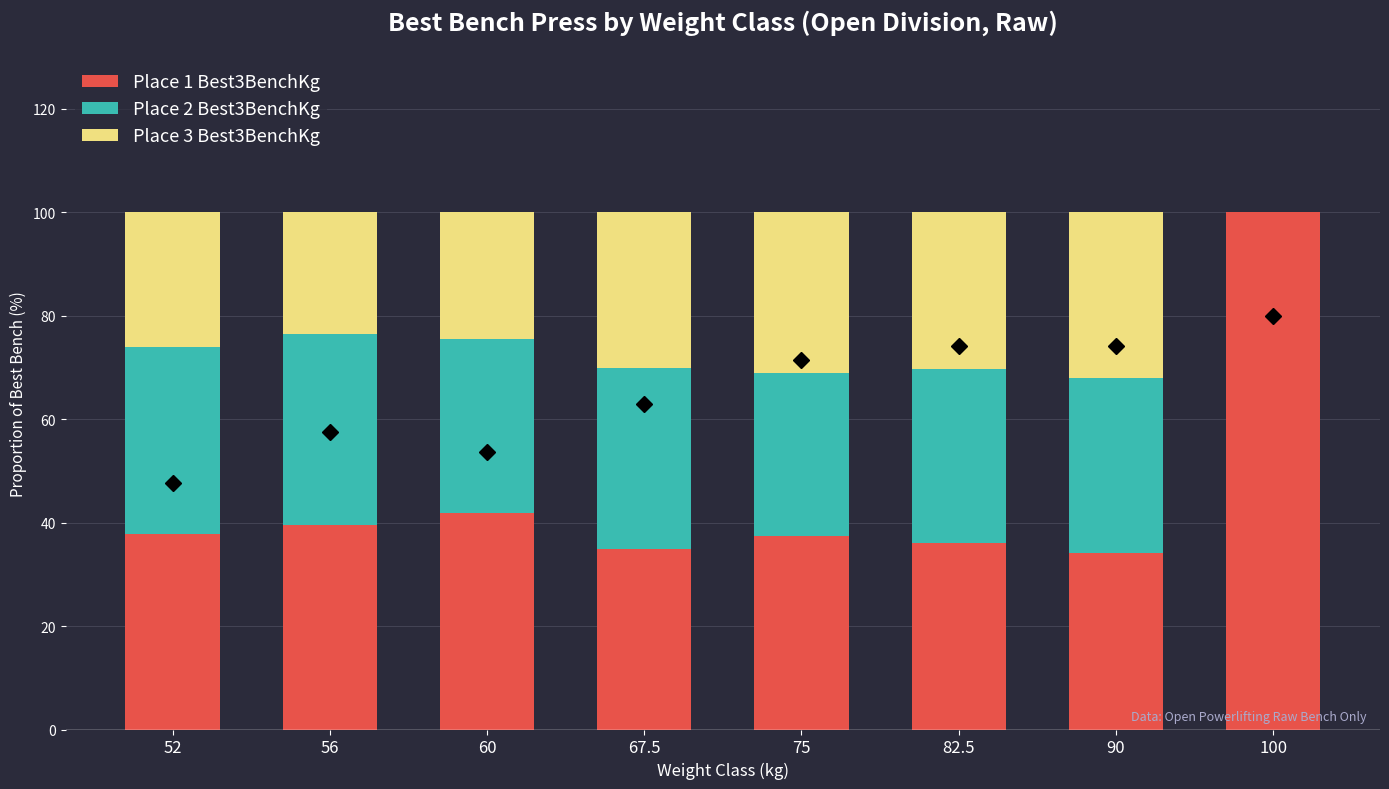

How many data points does each series have?

8